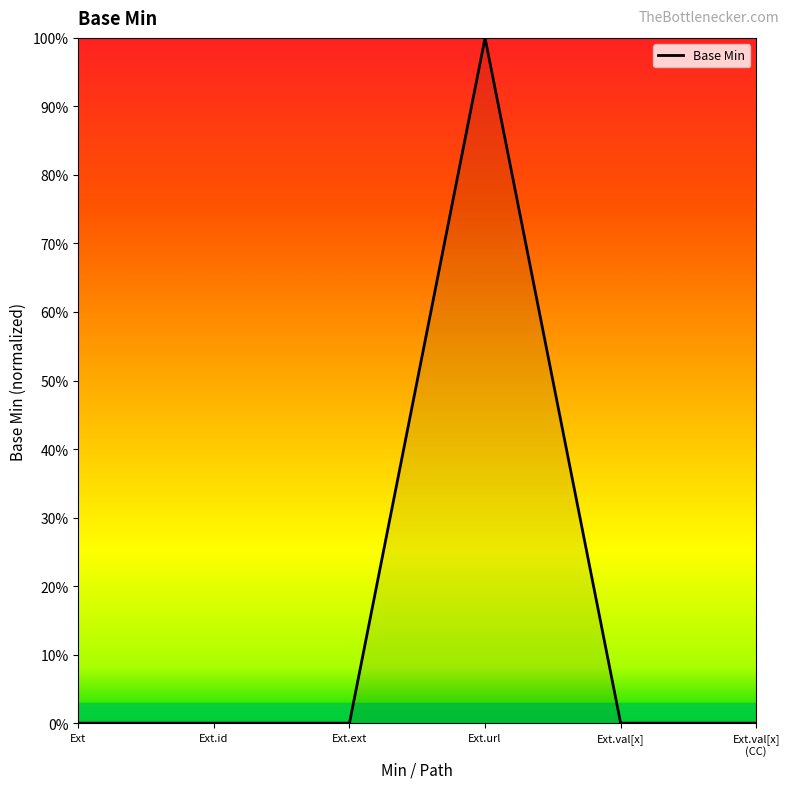

Reading right to left, transcribe all the data shown in this chart.

Ext.val[x]
(CC)=0	Ext.val[x]=0	Ext.url=1	Ext.ext=0	Ext.id=0	Ext=0